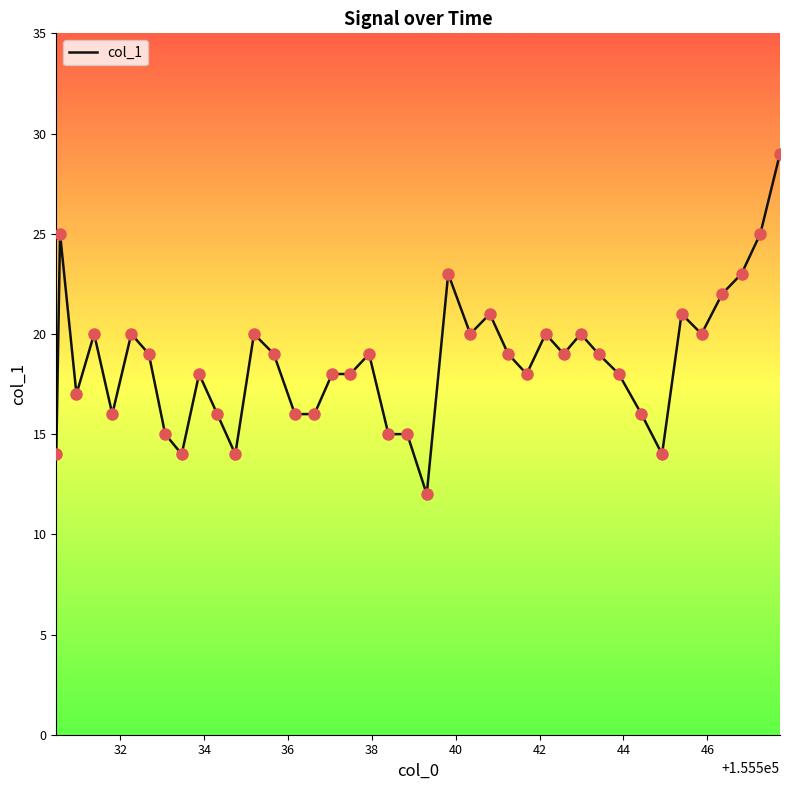

What is the maximum value shown in the chart?

29